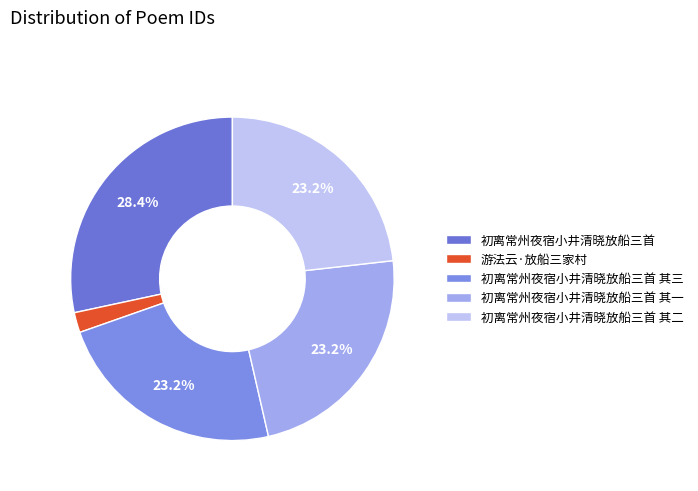

What is the largest slice in the pie chart?

初离常州夜宿小井清晓放船三首